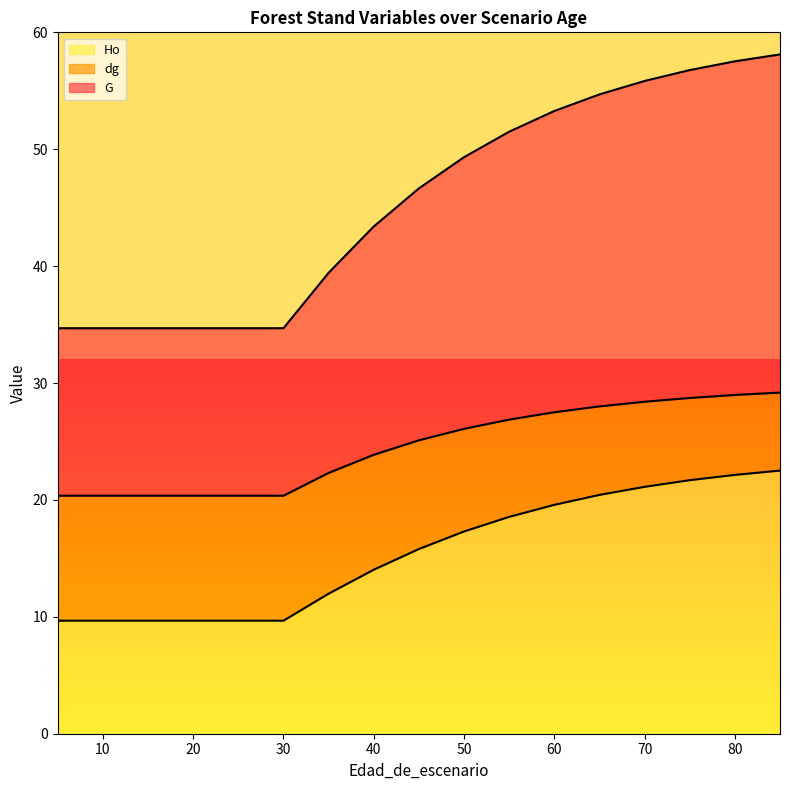

Between 20 and 70, which series saw the biggest shift?

G